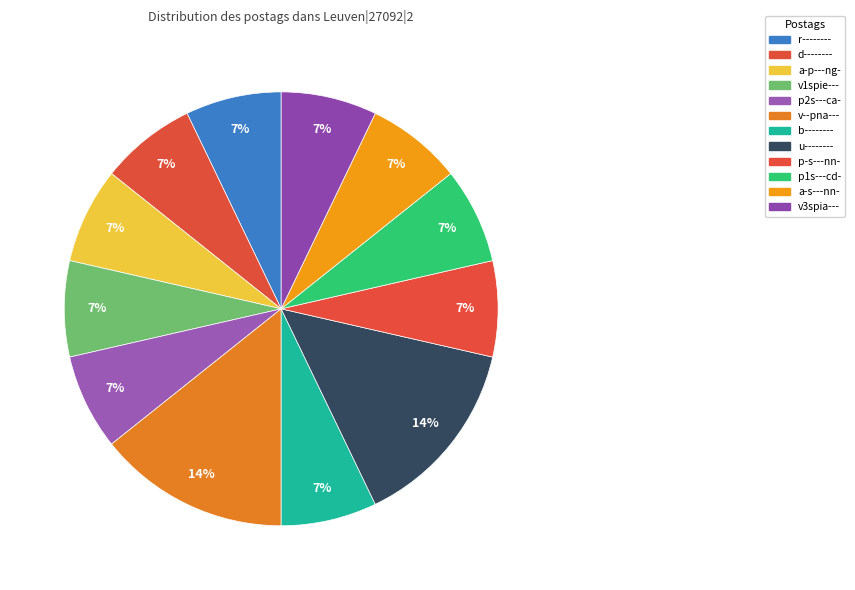

To the nearest percent, what is the difference between the u-------- and p-s---nn- slice percentages?

7%